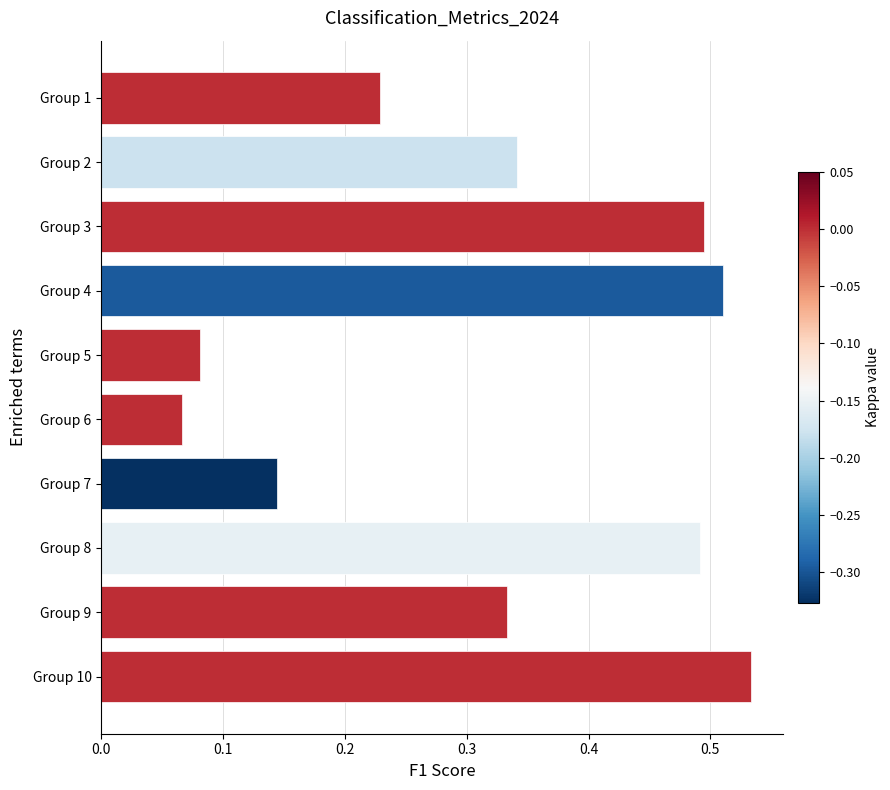

How many bars are there in total?

10